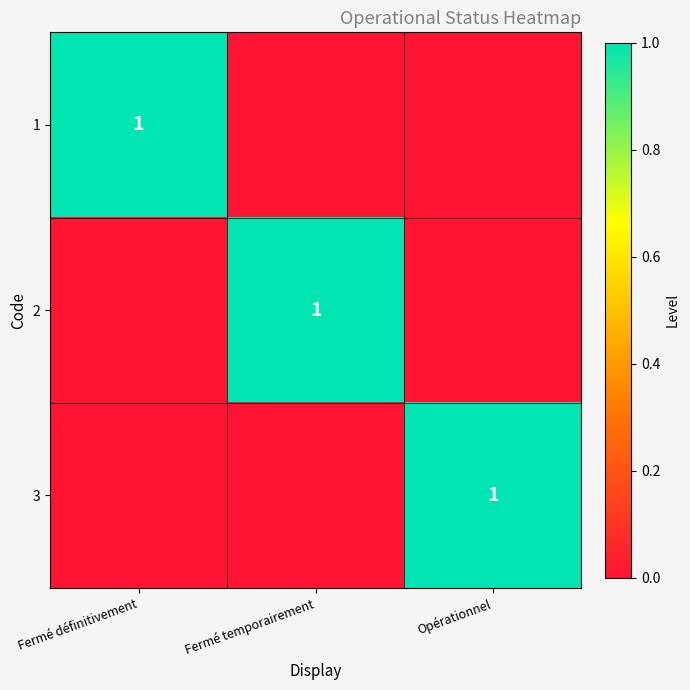

The value of 1 at Fermé définitivement is 1. True or false?

True